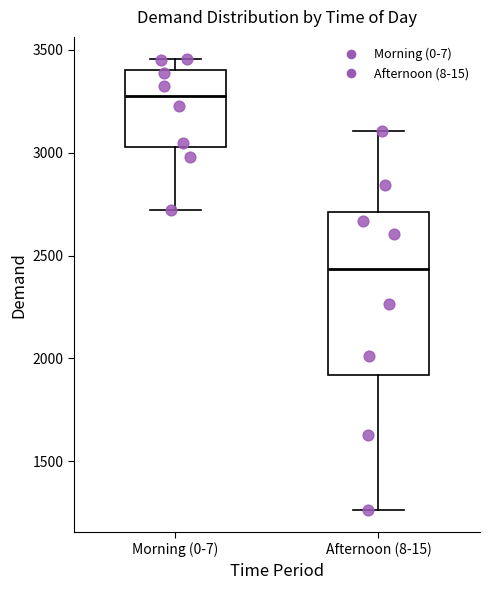

Reading left to right, transcribe this box plot: for each box, give where its median line is, the range the box spans, and where its two whiskers end, as read against the y-axis. The values are not printed on the chart, so give them approximately, as read against the axis.

Morning (0-7): median 3300, box 3050 to 3400, whiskers 2700 to 3450
Afternoon (8-15): median 2450, box 1900 to 2700, whiskers 1250 to 3100